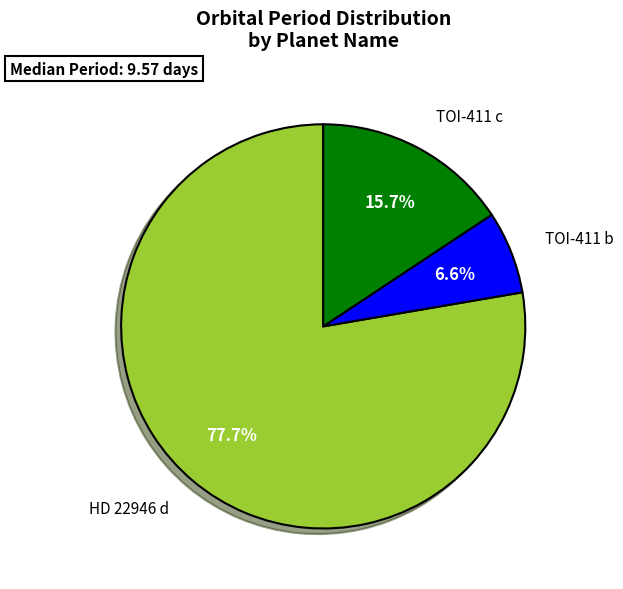

Is there any slice that represents more than half of the pie?

Yes